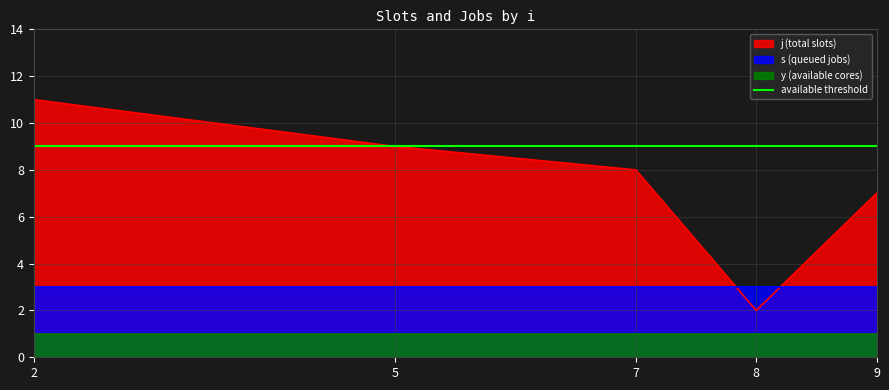

At which category is the sum across all series the highest?

2